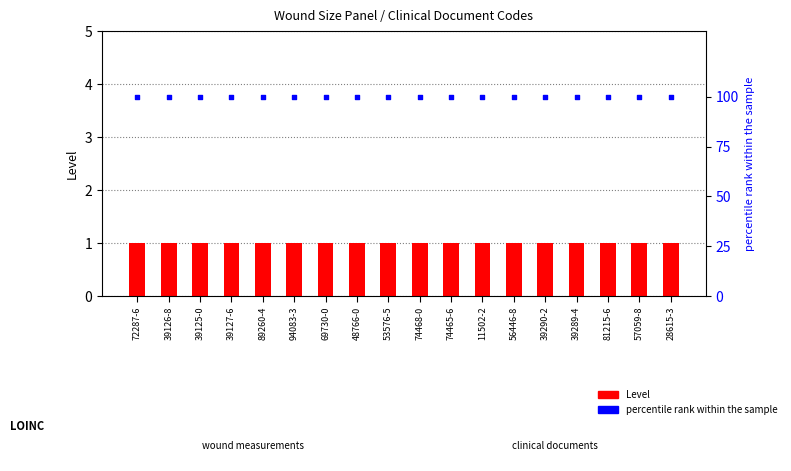

What is the total value across all series at 39127-6?

101